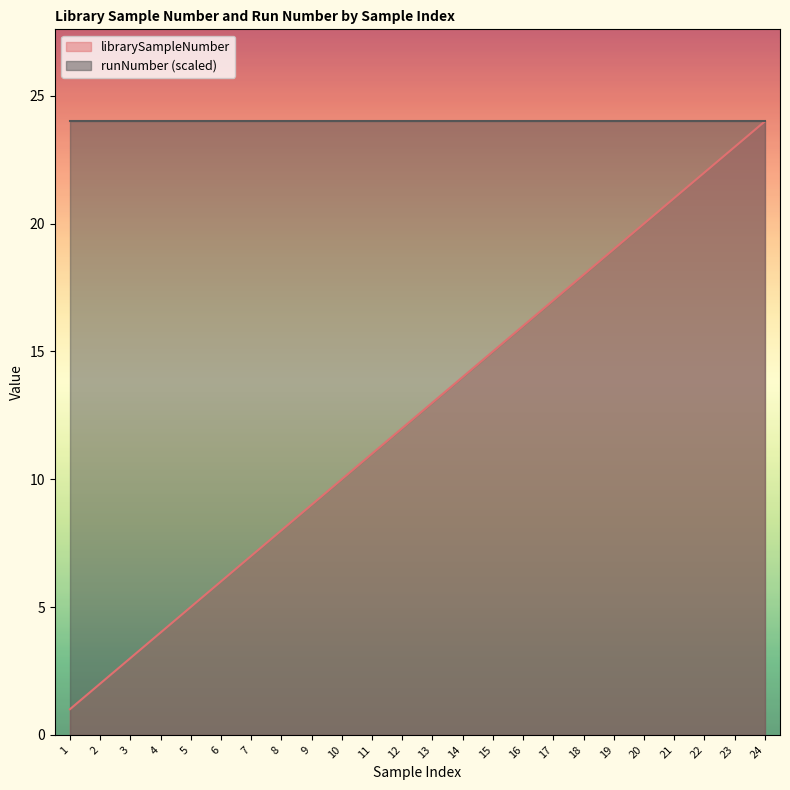

List the labels in order of value, smallest first.

1, 2, 3, 4, 5, 6, 7, 8, 9, 10, 11, 12, 13, 14, 15, 16, 17, 18, 19, 20, 21, 22, 23, 24